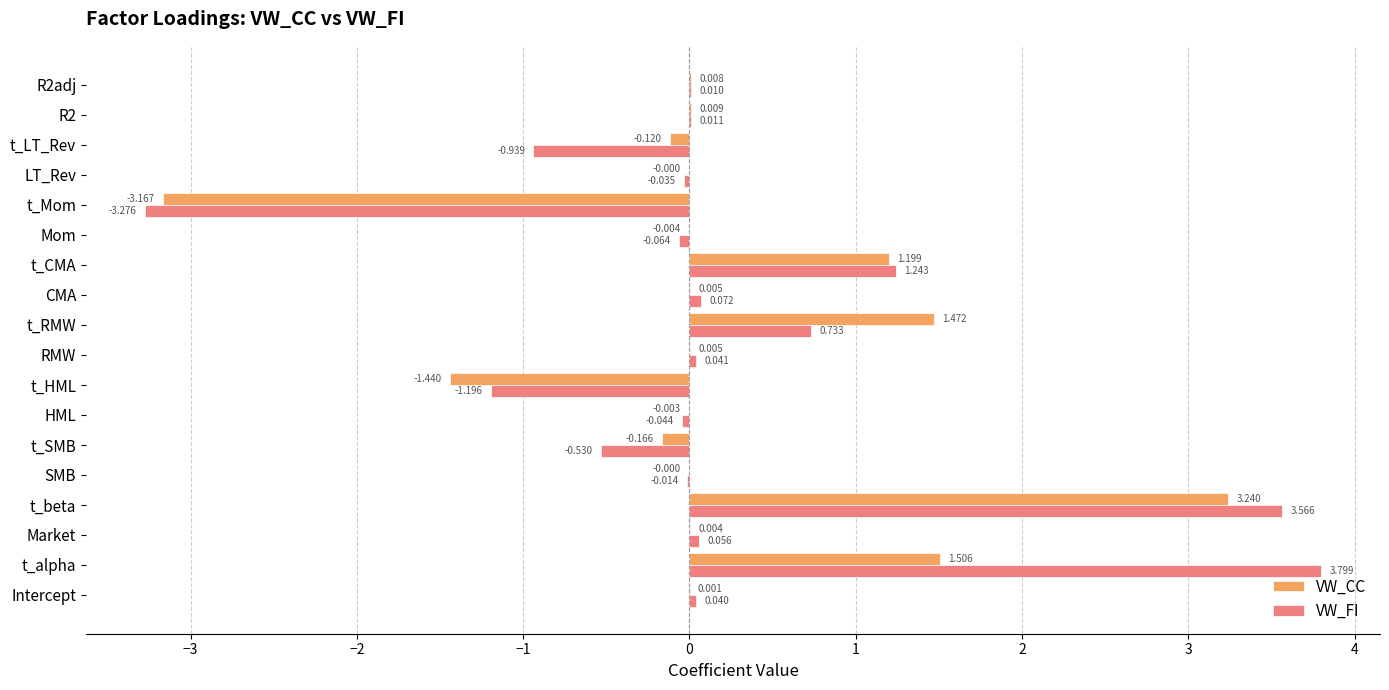

At which category does the chart reach its peak across all series?

t_alpha